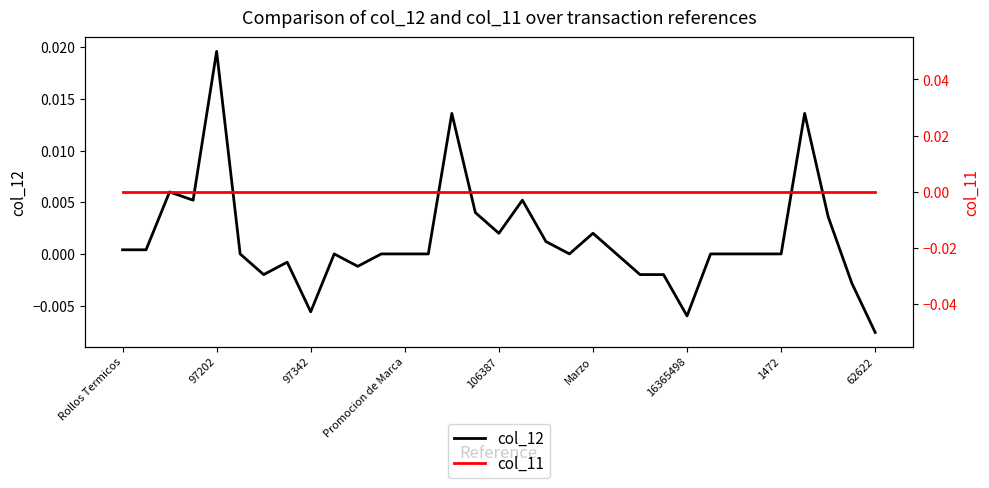

Count the number of categories in the chart.

33